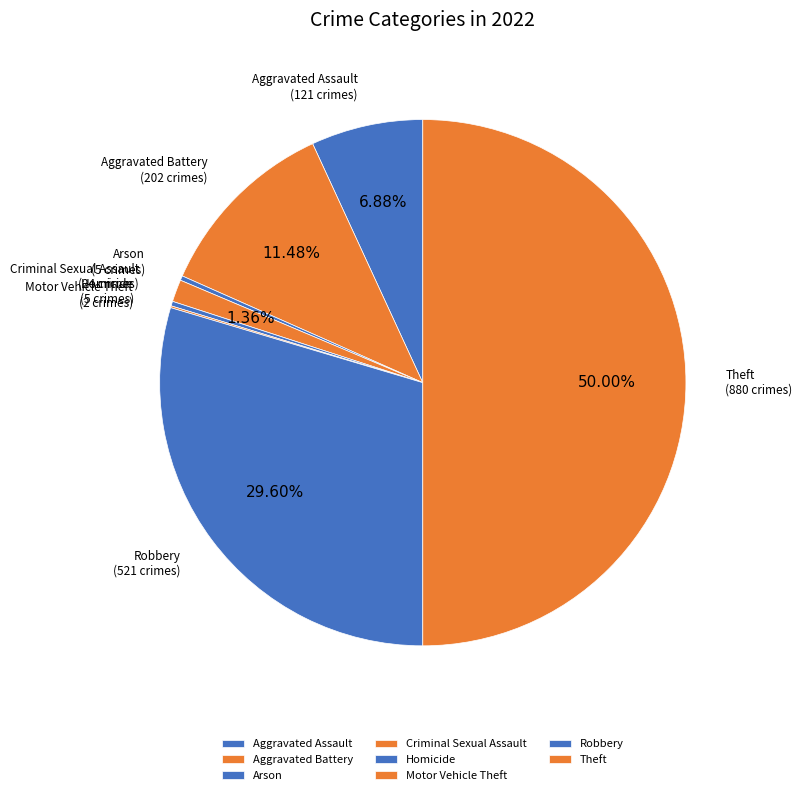

Which slice is the largest?

Theft